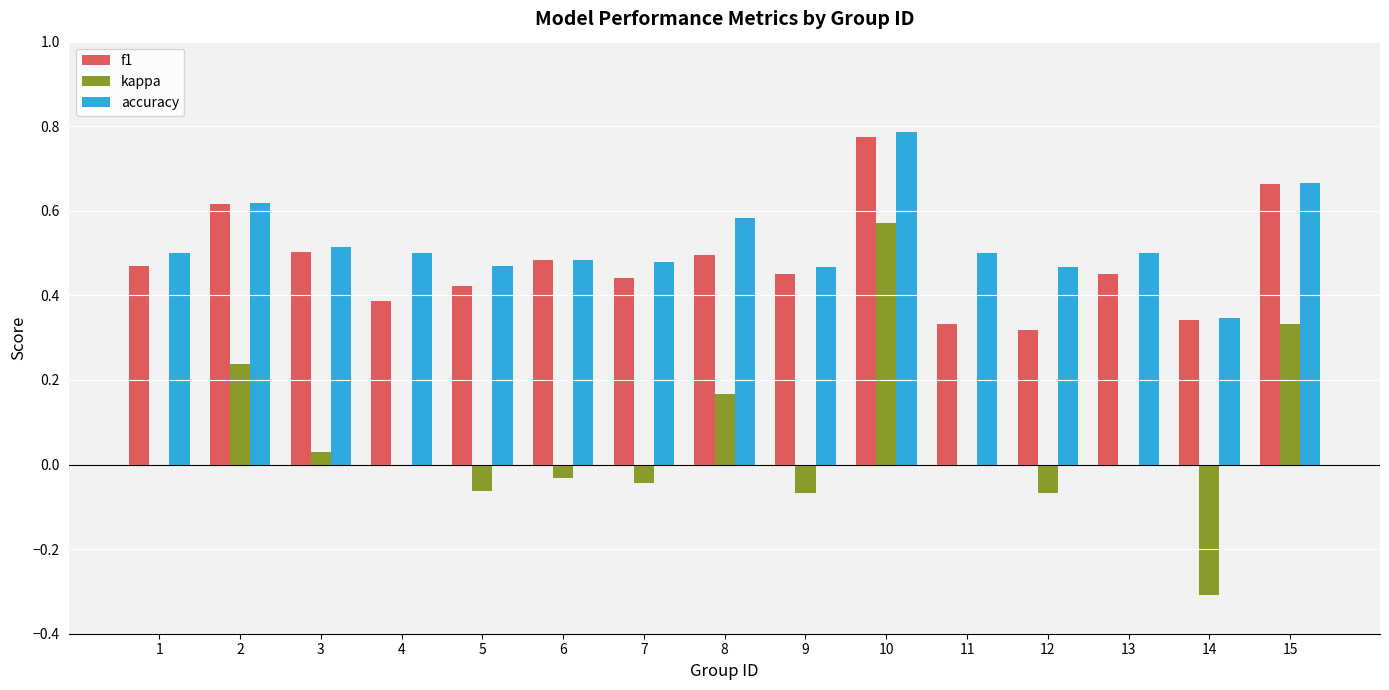

What is the sum of the accuracy values at 7 and 3?

1.0